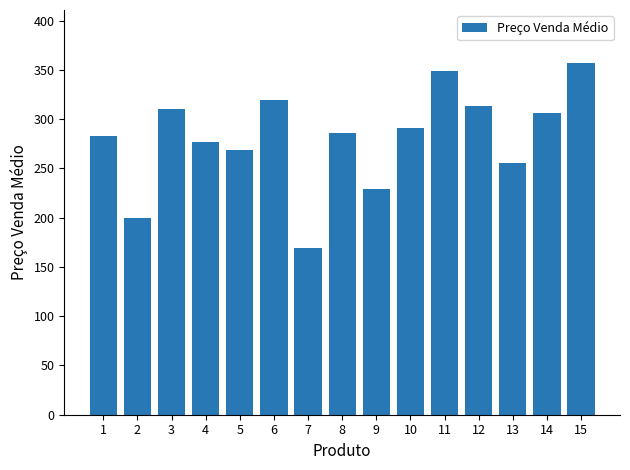

Is it true that the value at 15 is 598.8?

False